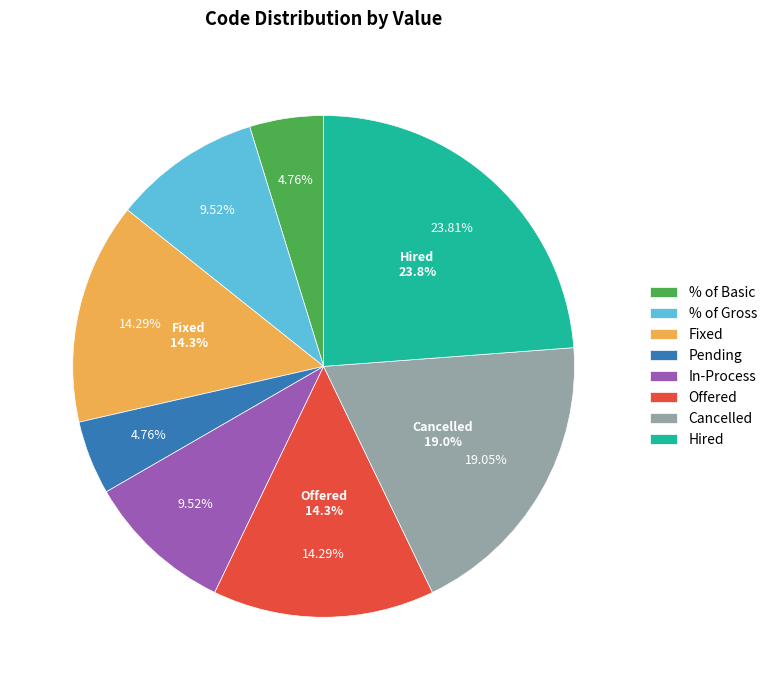

What is the ratio of the value at In-Process to the value at Offered?

0.7